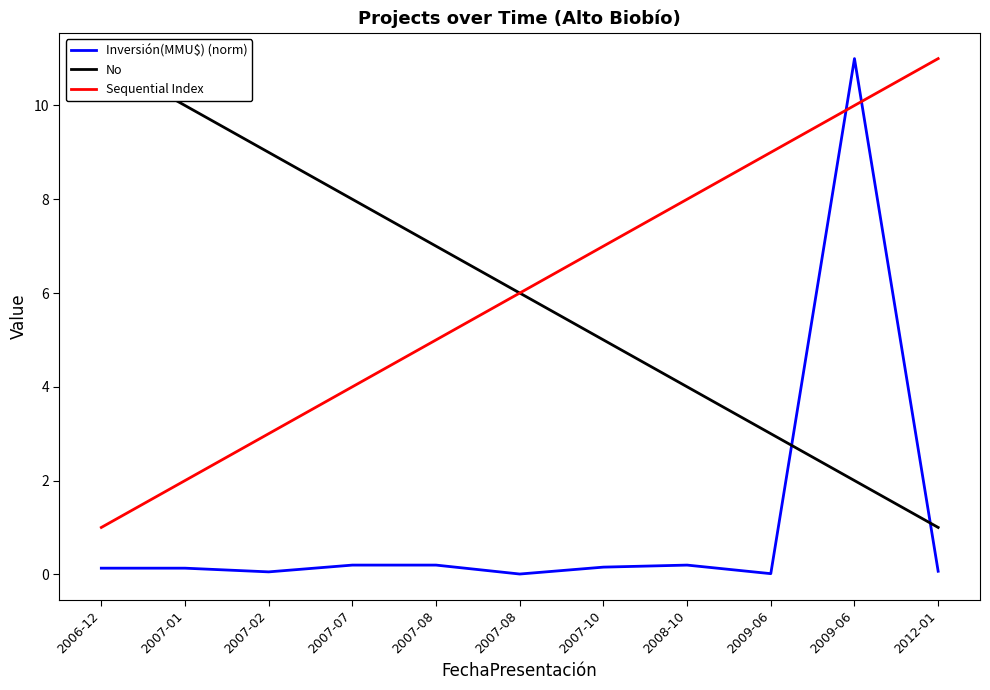

True or false: Sequential Index and Inversión(MMU$) (norm) intersect in this chart.

True